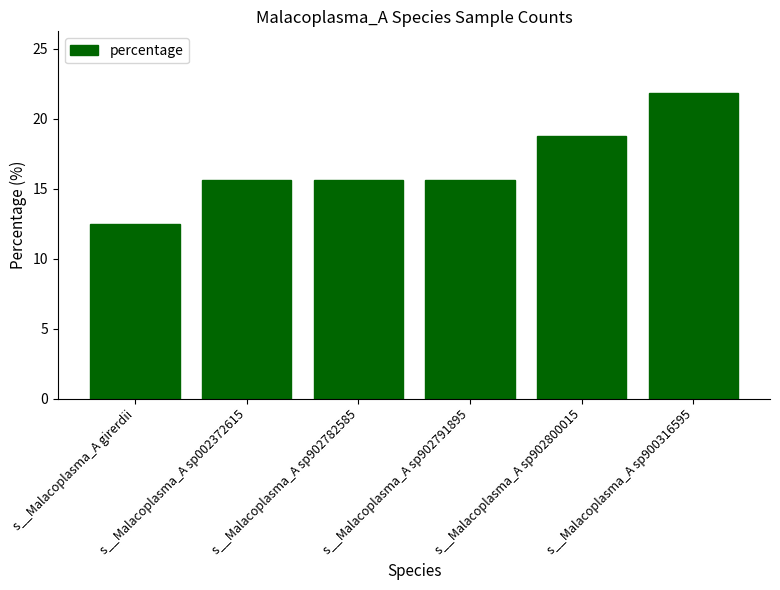

Which category has the highest value across all series?

s__Malacoplasma_A sp900316595